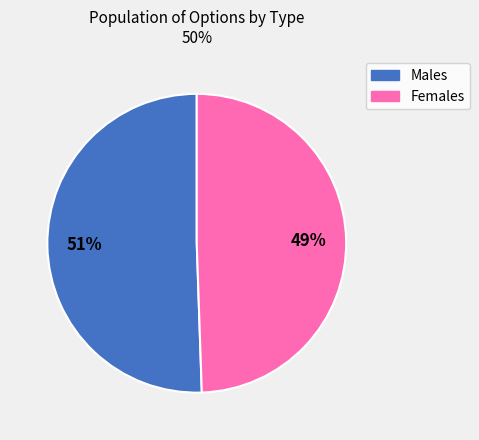

How many segments does this pie chart have?

2